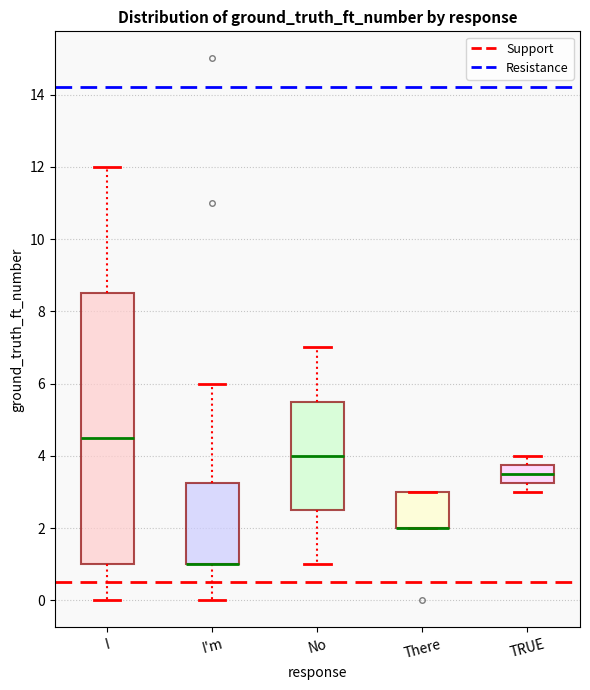

Reading left to right, read every box against the y-axis: the position of its median line, the range the box covers, and the ends of its whiskers. The values are not printed on the chart, so give them approximately, as read against the axis.

I: median 4.6, box 1.0 to 8.6, whiskers 0.0 to 12.0
I'm: median 1.0 (drawn on the box's lower edge), box 1.0 to 3.2, whiskers 0.0 to 6.0
No: median 4.0, box 2.6 to 5.6, whiskers 1.0 to 7.0
There: median 2.0 (drawn on the box's lower edge), box 2.0 to 3.0, whiskers 2.0 to 3.0
TRUE: median 3.6, box 3.2 to 3.8, whiskers 3.0 to 4.0